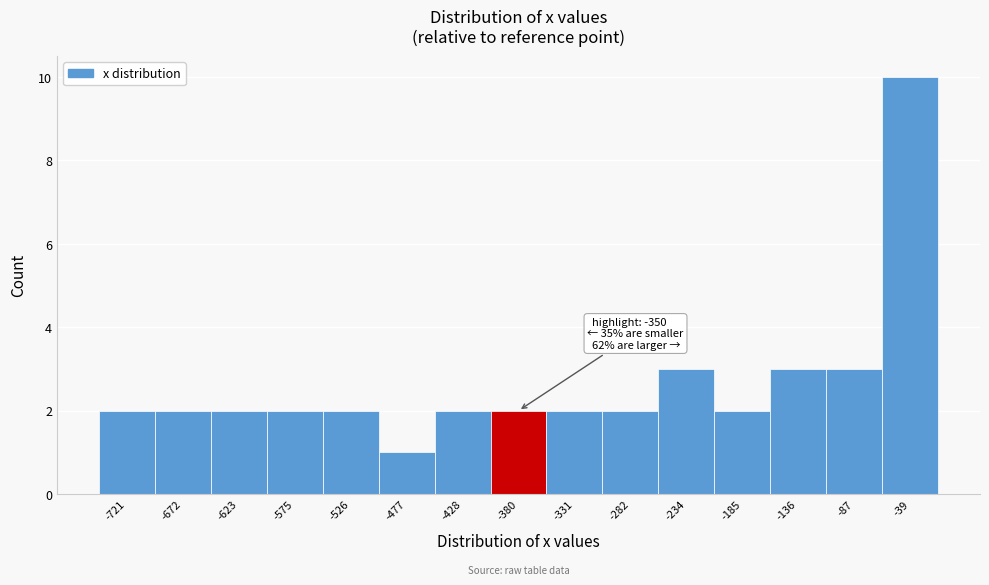

Reading left to right, extract all data points from this chart.

-721=2	-672=2	-623=2	-575=2	-526=2	-477=1	-428=2	-380=2	-331=2	-282=2	-234=3	-185=2	-136=3	-87=3	-39=10